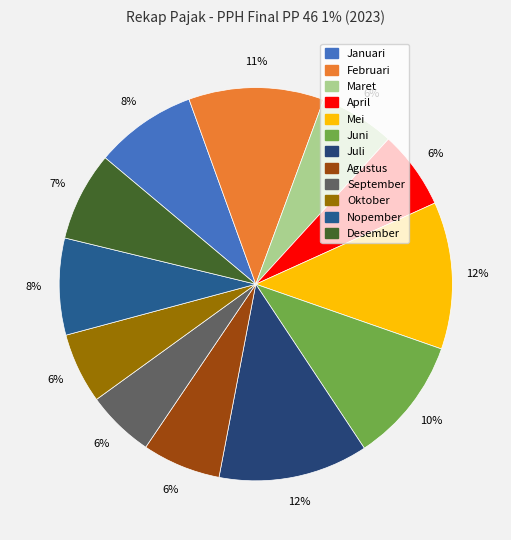

Which category has the smallest portion of the pie?

September